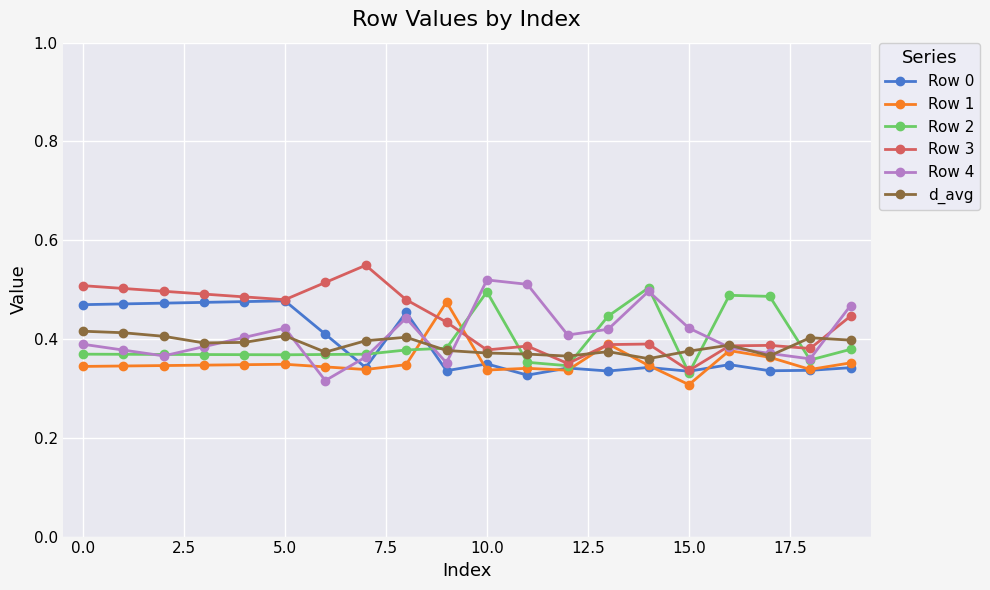

At how many categories does at least one series exceed 0?

20